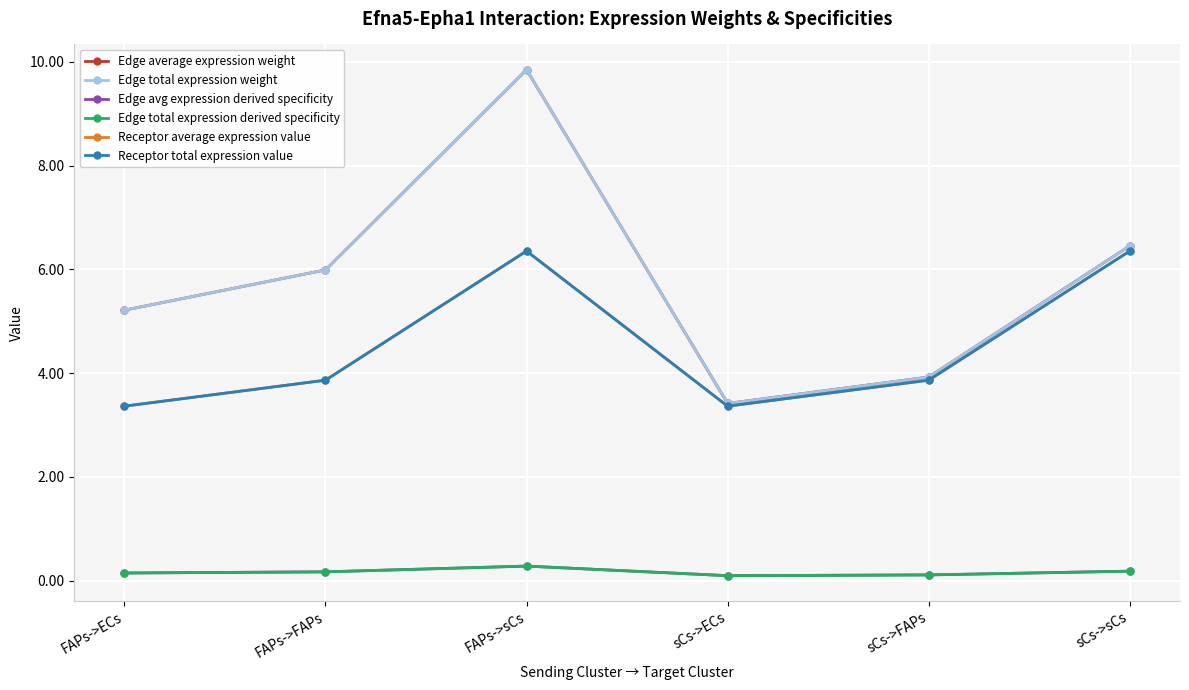

What is the total value across all series at FAPs->sCs?

33.0